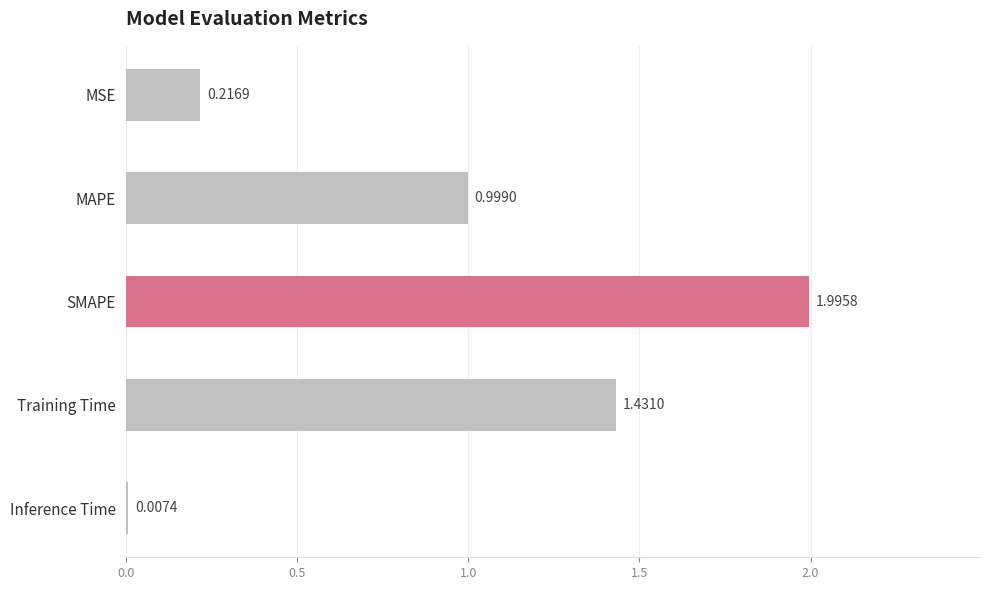

At which category does the chart reach its peak across all series?

SMAPE